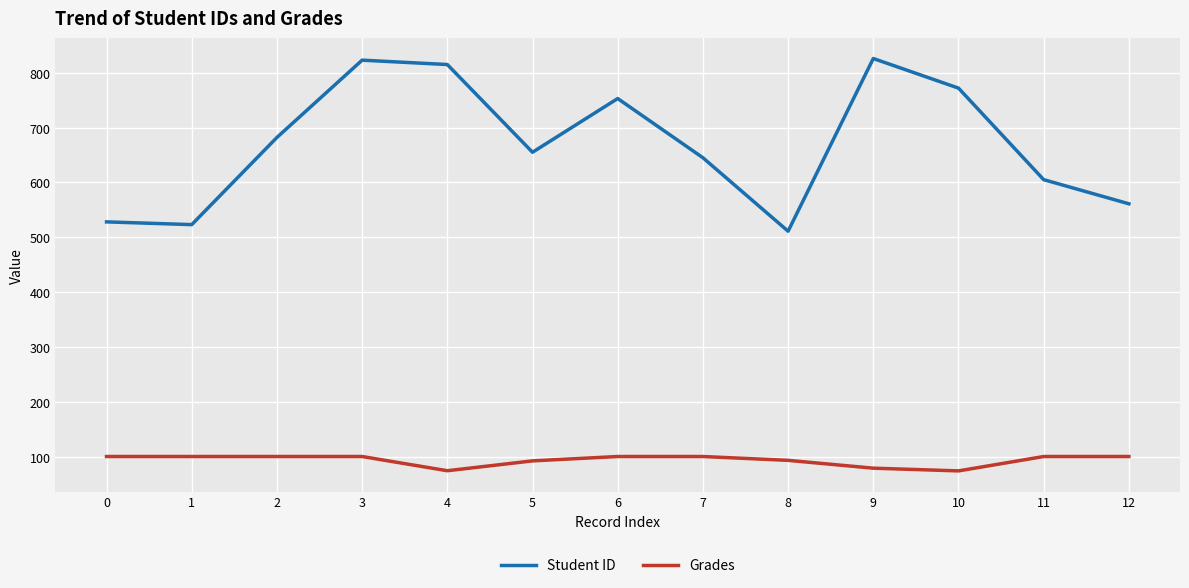

Where is Student ID nearest to the value 668?

5